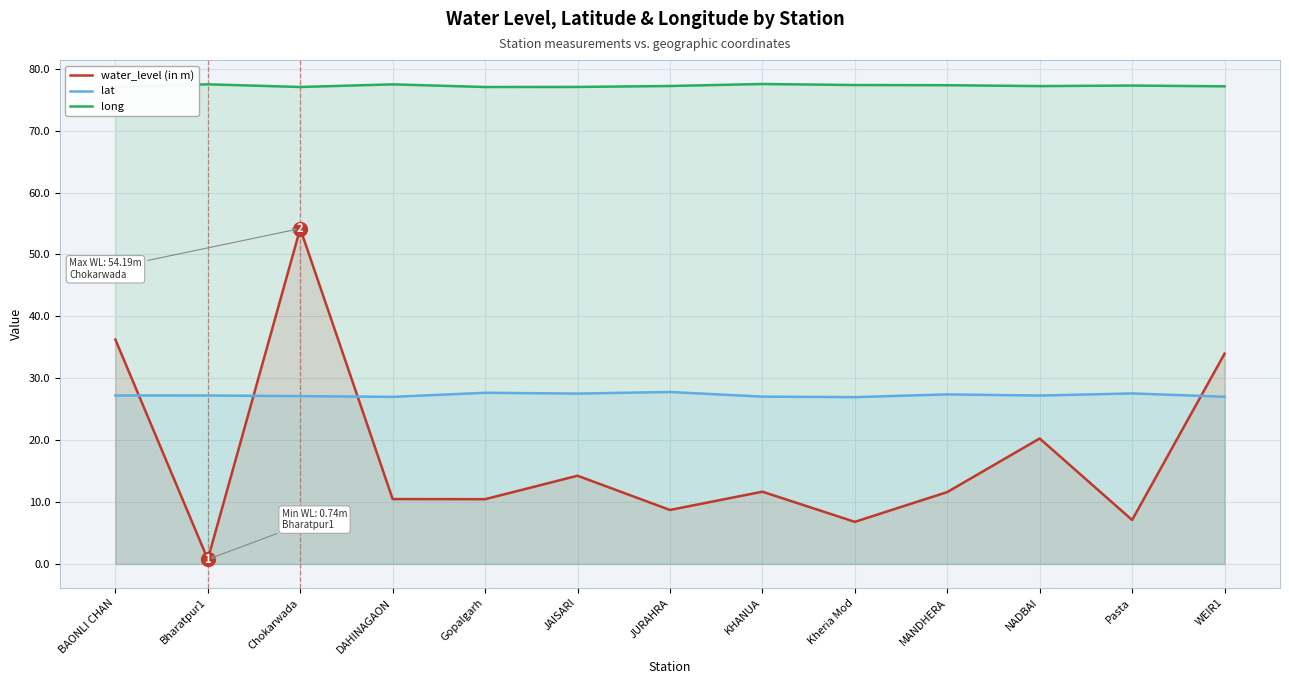

List the series in order of their peak value, highest first.

long, water_level (in m), lat